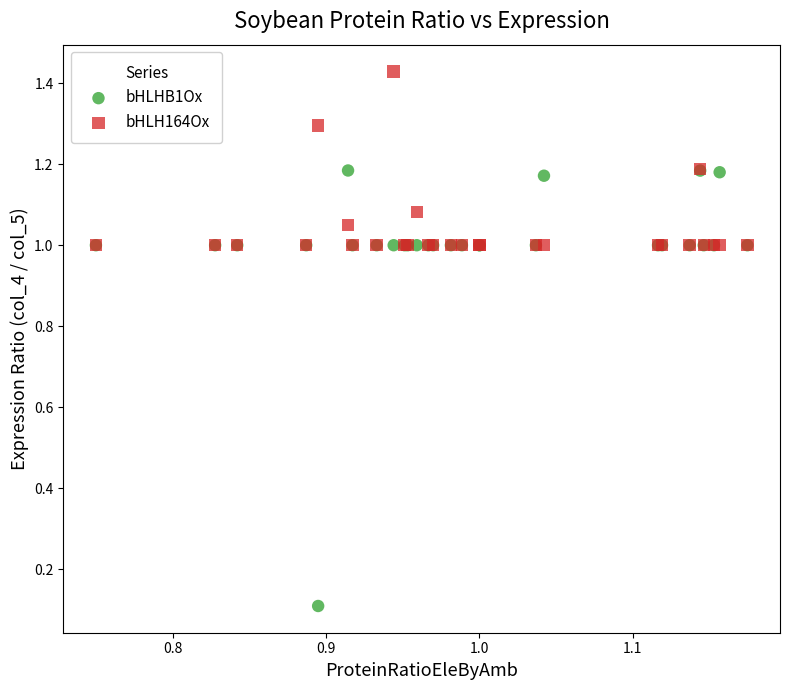

What are all the series names shown in the legend?

bHLHB1Ox, bHLH164Ox